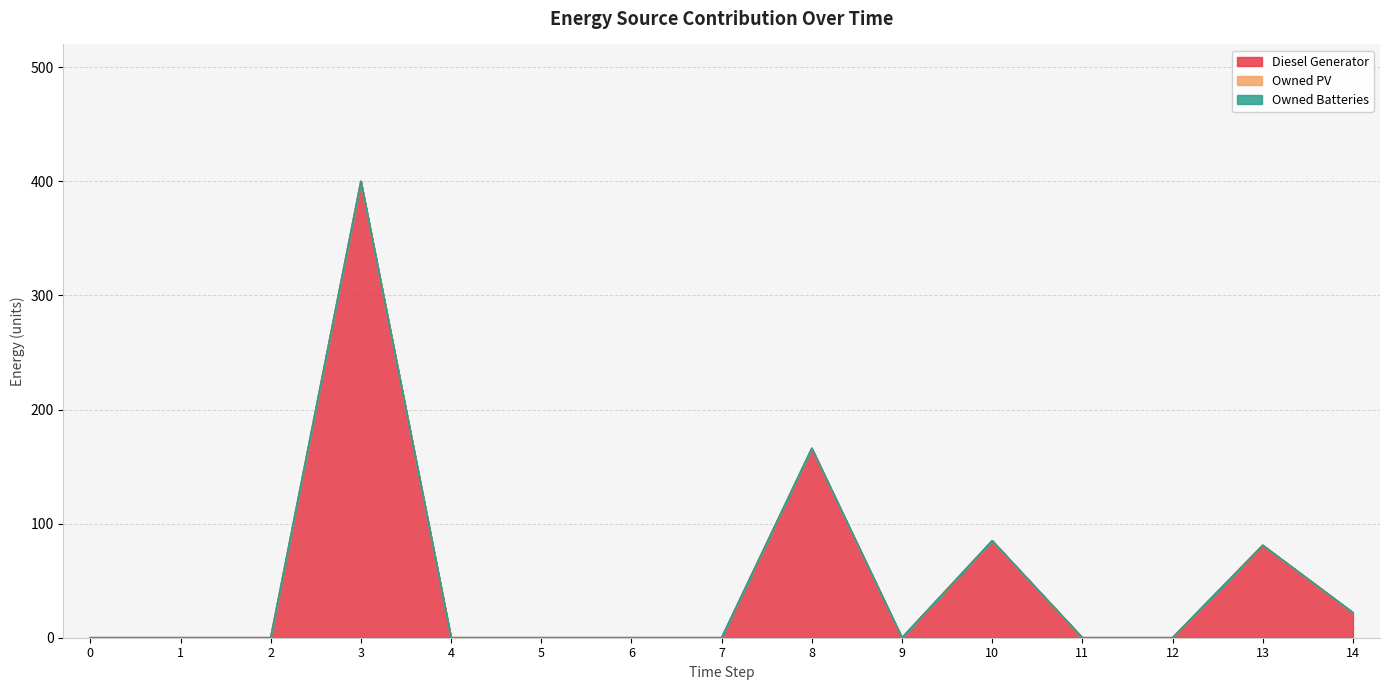

Reading left to right, list all the values displayed in this chart.

Diesel Generator: 0=0	1=0	2=0	3=400	4=0	5=0	6=0	7=0	8=166	9=0	10=85	11=0	12=0	13=81	14=22
Owned PV: 0=0	1=0	2=0	3=0	4=0	5=0	6=0	7=0	8=0	9=0	10=0	11=0	12=0	13=0	14=0
Owned Batteries: 0=0	1=0	2=0	3=0	4=0	5=0	6=0	7=0	8=0	9=0	10=0	11=0	12=0	13=0	14=0